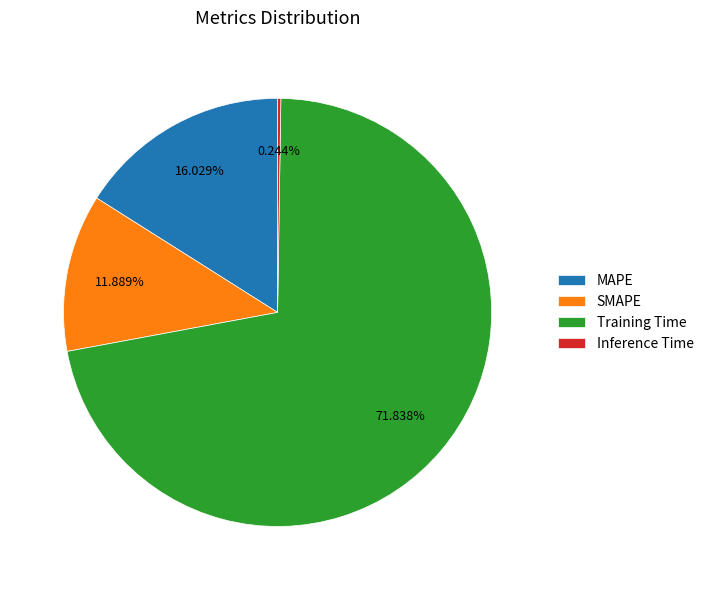

Do SMAPE and MAPE together represent more than half of the pie?

No